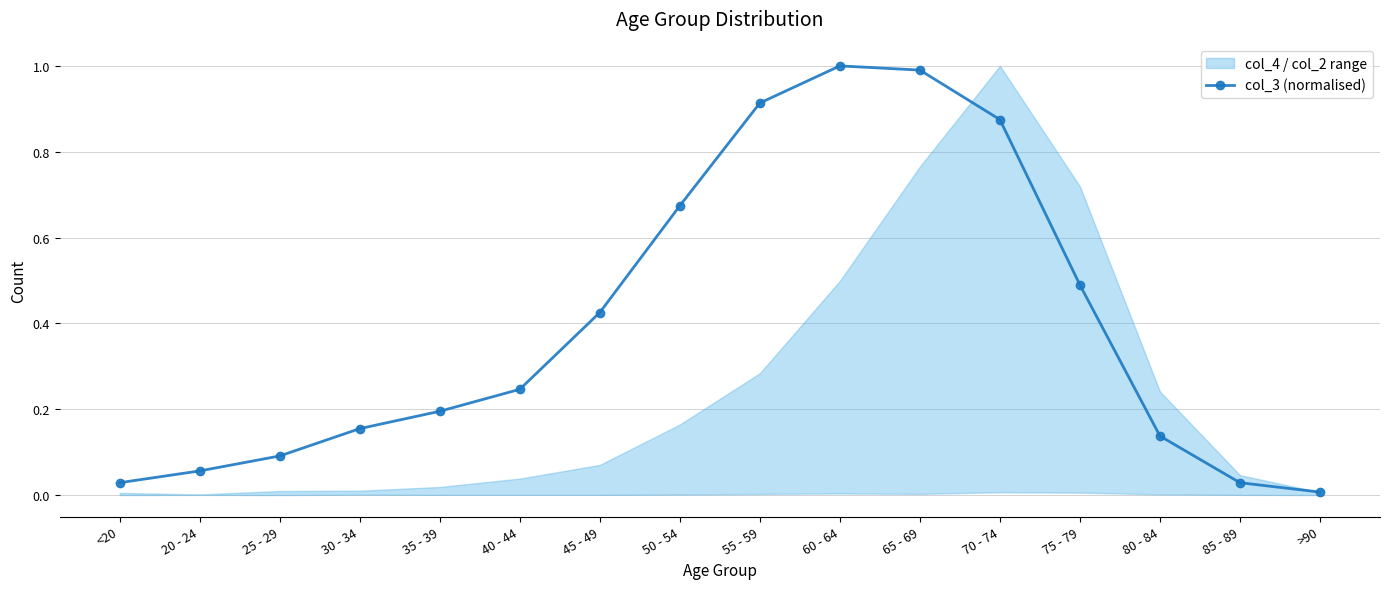

Rank the categories by value from lowest to highest.

>90, <20, 85 - 89, 20 - 24, 25 - 29, 80 - 84, 30 - 34, 35 - 39, 40 - 44, 45 - 49, 75 - 79, 50 - 54, 70 - 74, 55 - 59, 65 - 69, 60 - 64